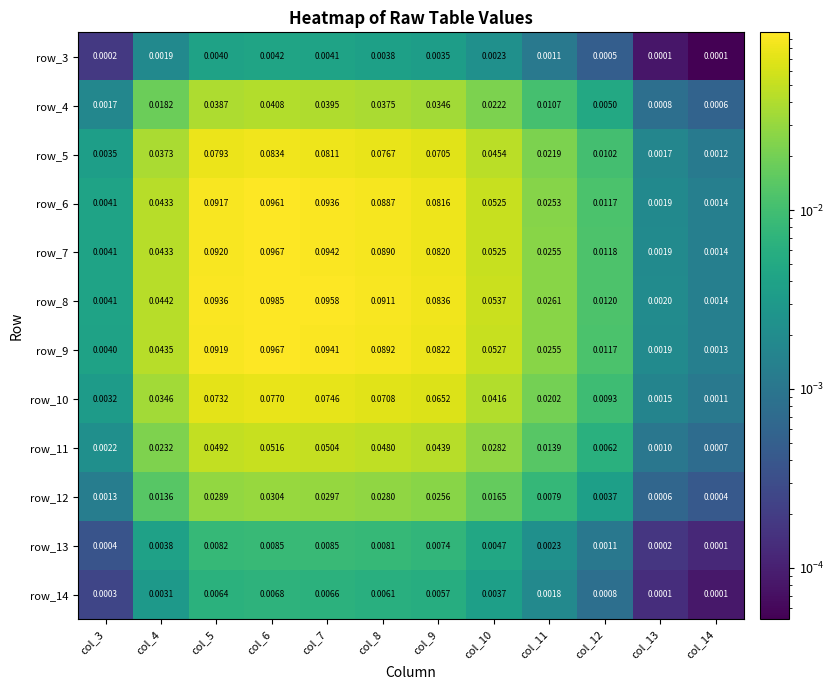

Is it true that row_10 equals 0.0 at col_14?

True